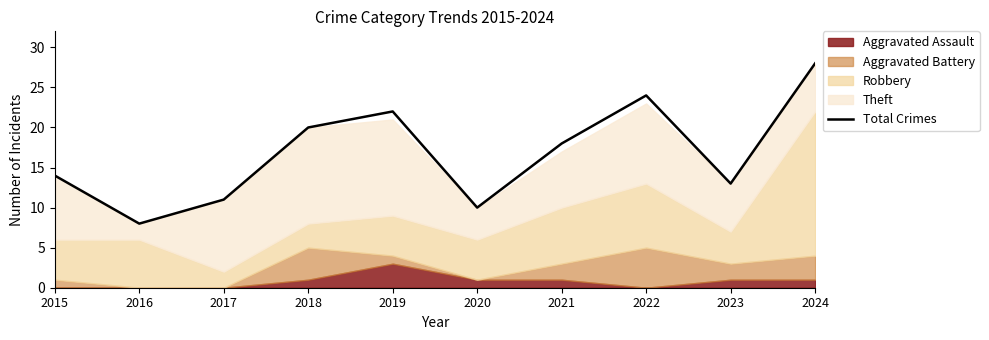

Which has a higher value, 2023 or 2015?

2015